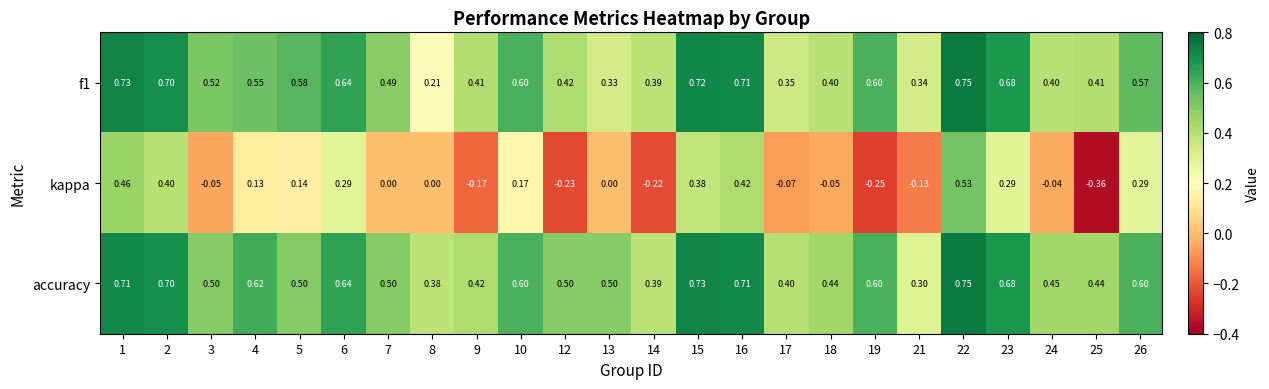

Which series has the widest spread of values?

kappa